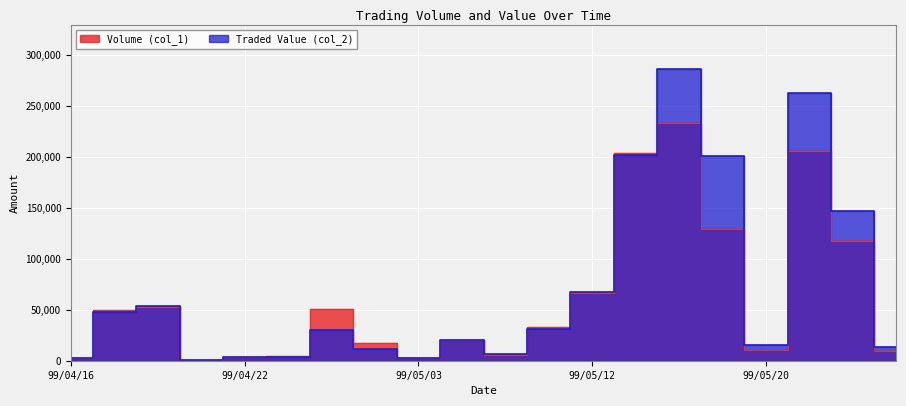

Reading left to right, extract all data points from this chart.

Volume (col_1): 3000	50000	53000	1000	4000	5000	51000	17000	3000	20000	6000	33000	66000	204000	233000	129000	11000	206000	117000	10000
Traded Value (col_2): 2560	48000	54030	950	3580	3800	30300	11690	2260	20450	6290	31320	66950	201350	285950	200700	15060	262400	146500	13400